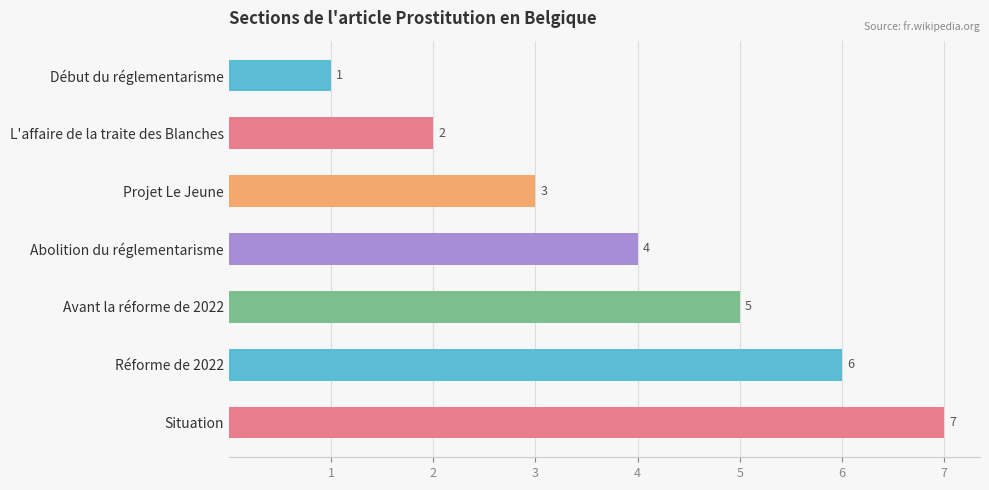

Which has a higher value, Projet Le Jeune or Début du réglementarisme?

Projet Le Jeune